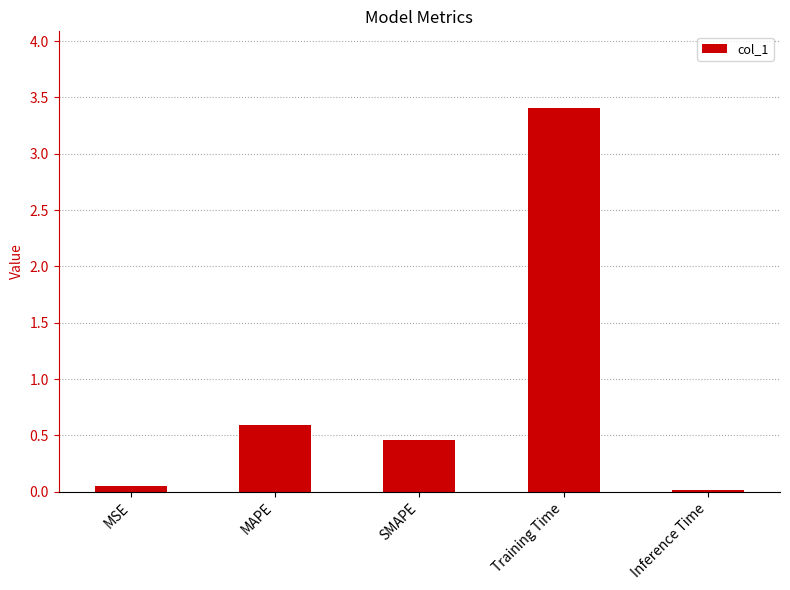

Rank the categories by value from lowest to highest.

Inference Time, MSE, SMAPE, MAPE, Training Time